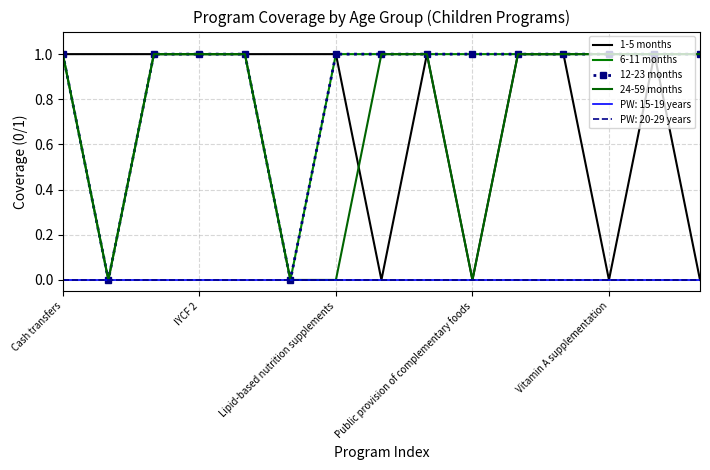

True or false: 6-11 months and 1-5 months cross at least once.

False